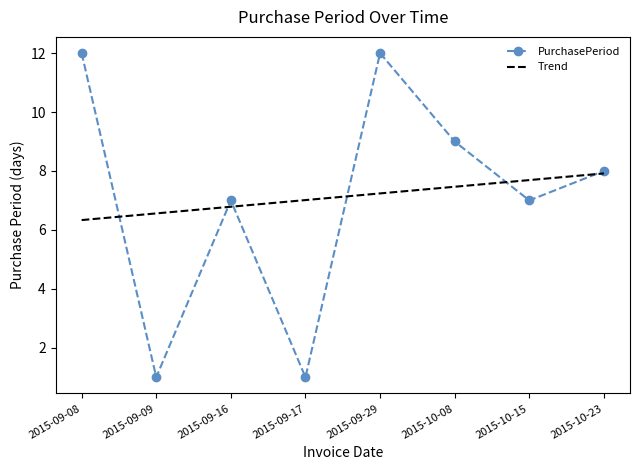

Reading left to right, what are all the values shown in this chart?

PurchasePeriod: 12.0	1.0	7.0	1.0	12.0	9.0	7.0	8.0
Trend: 6.3	6.6	6.8	7.0	7.2	7.5	7.7	7.9